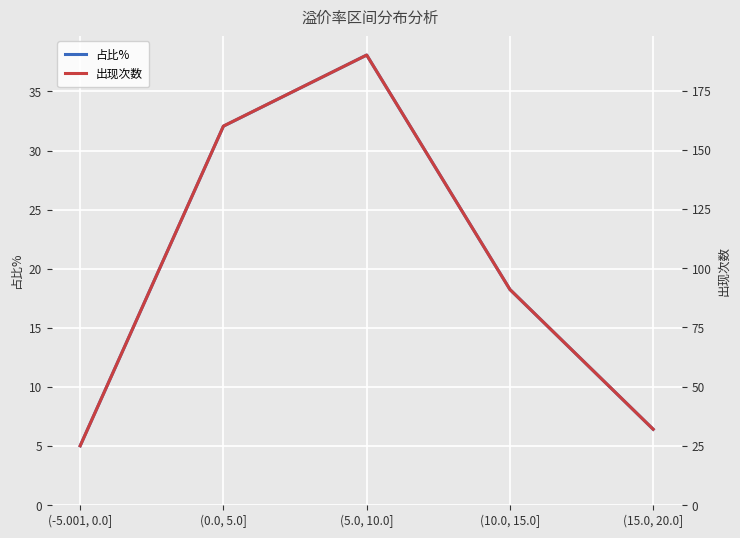

What is the difference between the maximum and minimum values in the 占比% series?

33.1